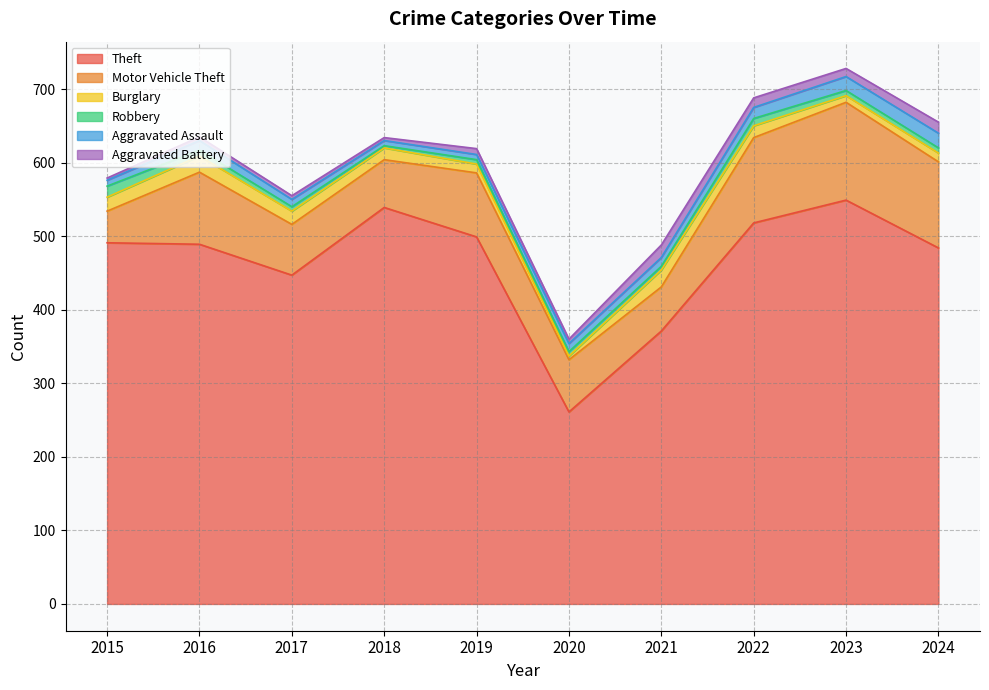

At which label does Robbery reach its minimum?

2018